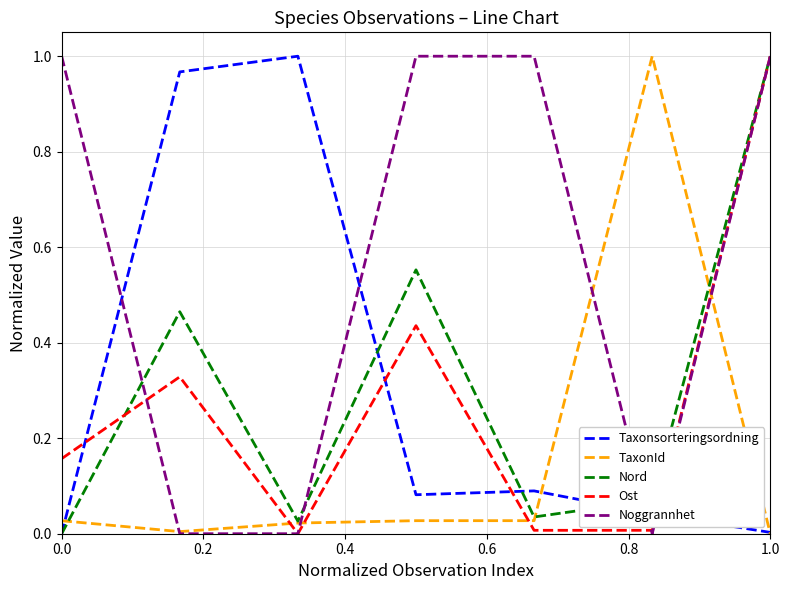

How many lines are shown in the chart?

5